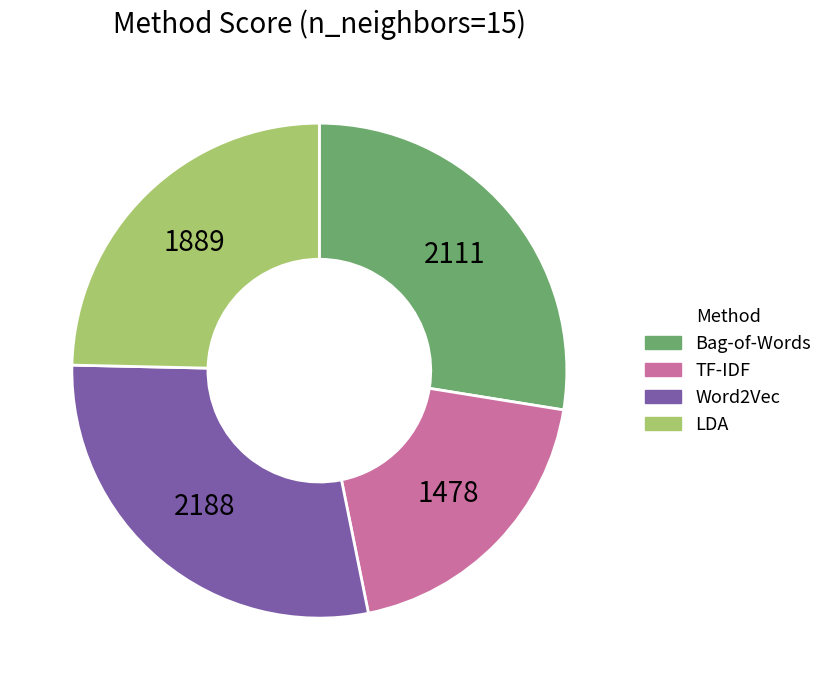

How many slices are in this pie chart?

4